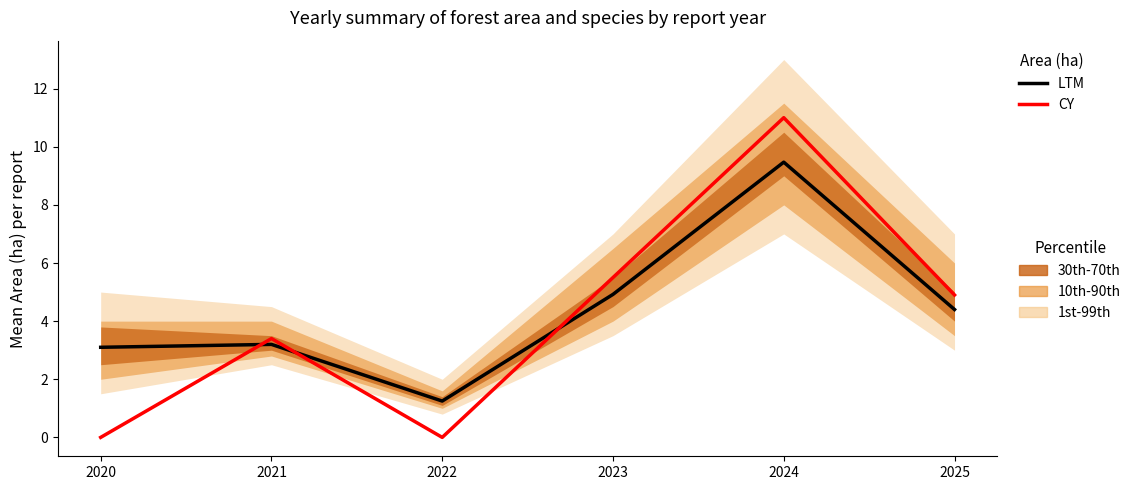

At which label does LTM first exceed 4?

2023